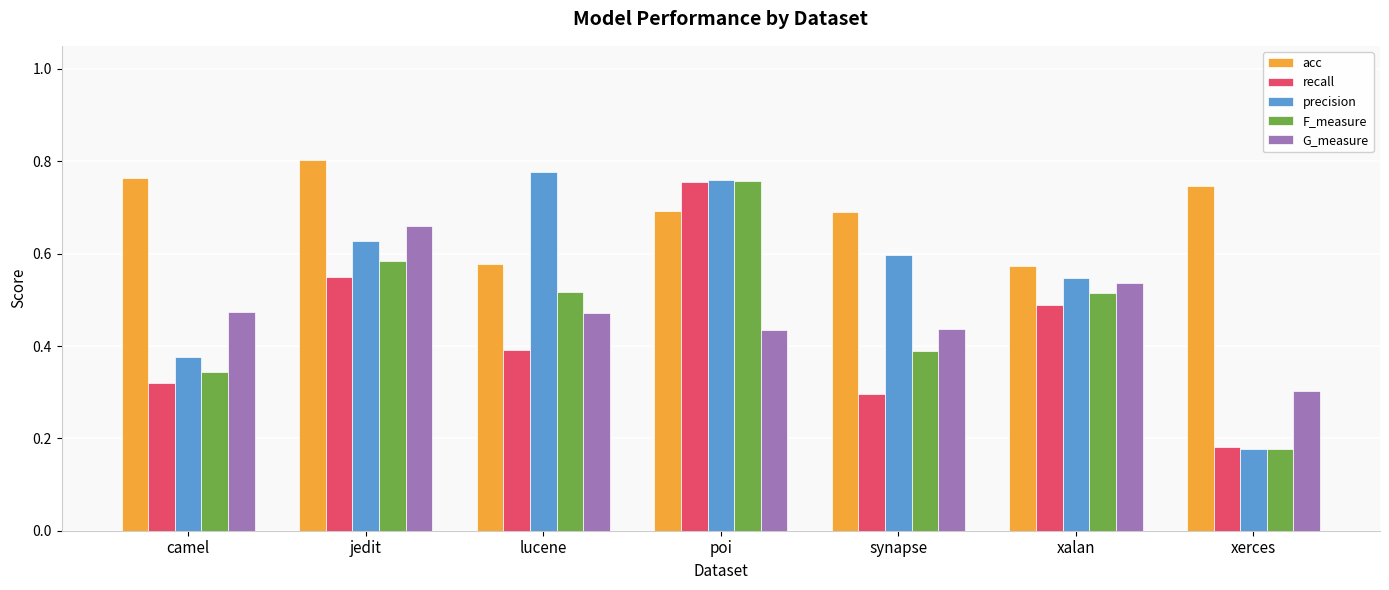

Which series has the largest range (max minus min)?

precision